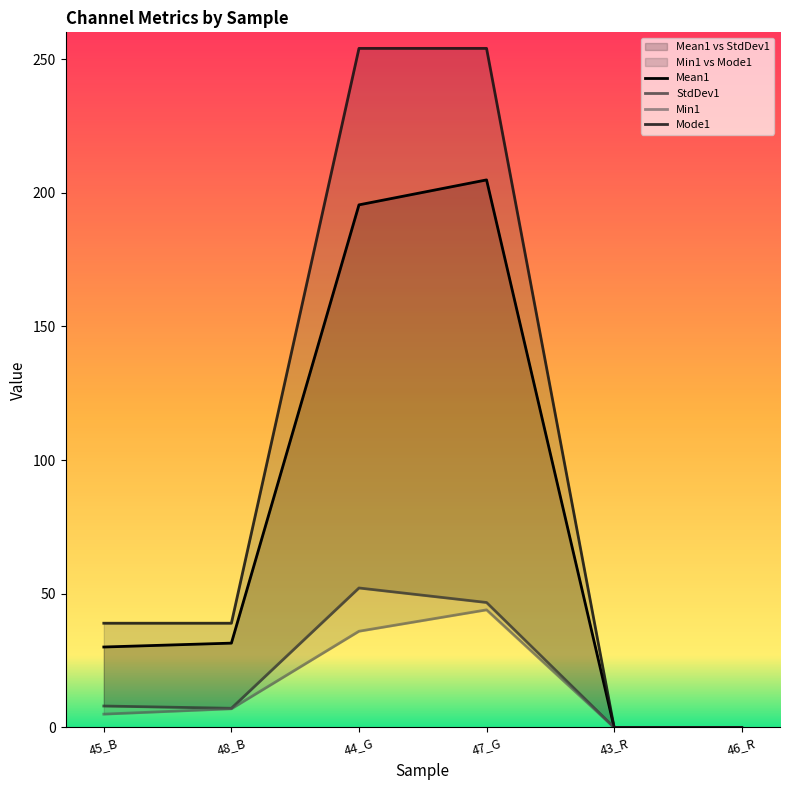

The Mean1 series shows 31.6 at 48_B. True or false?

True